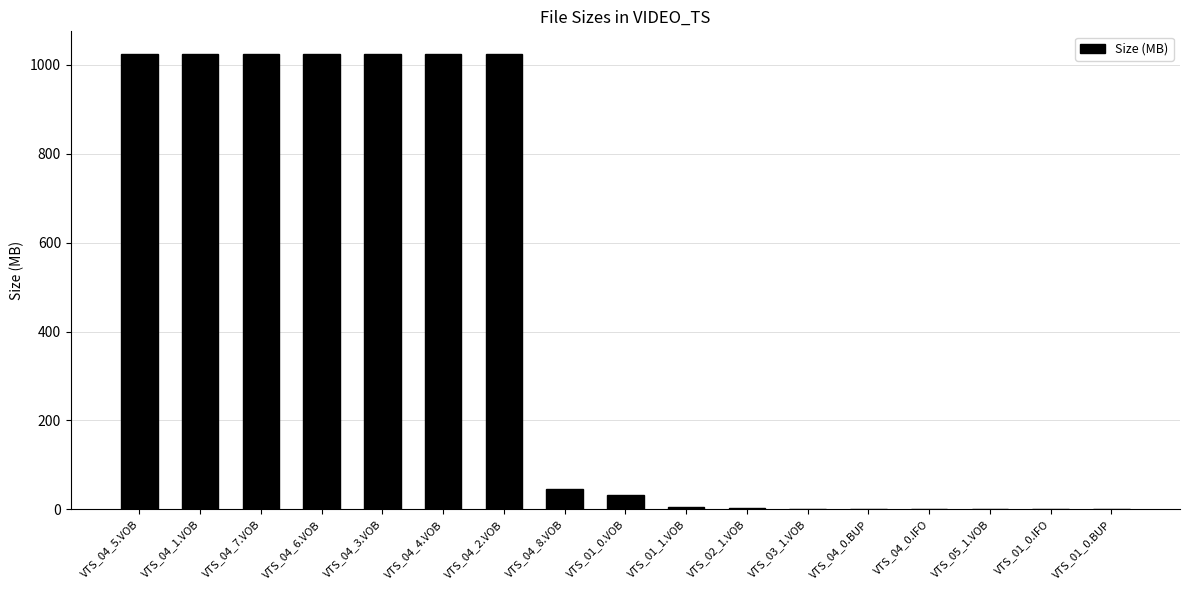

How many data points does each series have?

17